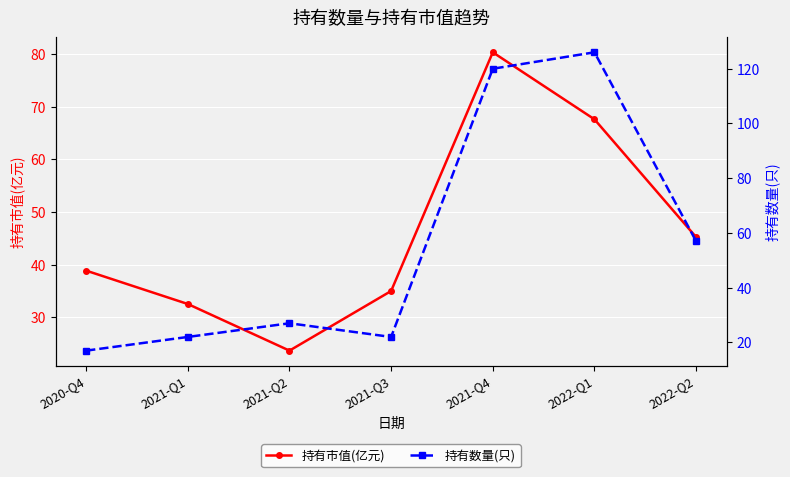

Does the chart display data point markers on the line(s)?

Yes